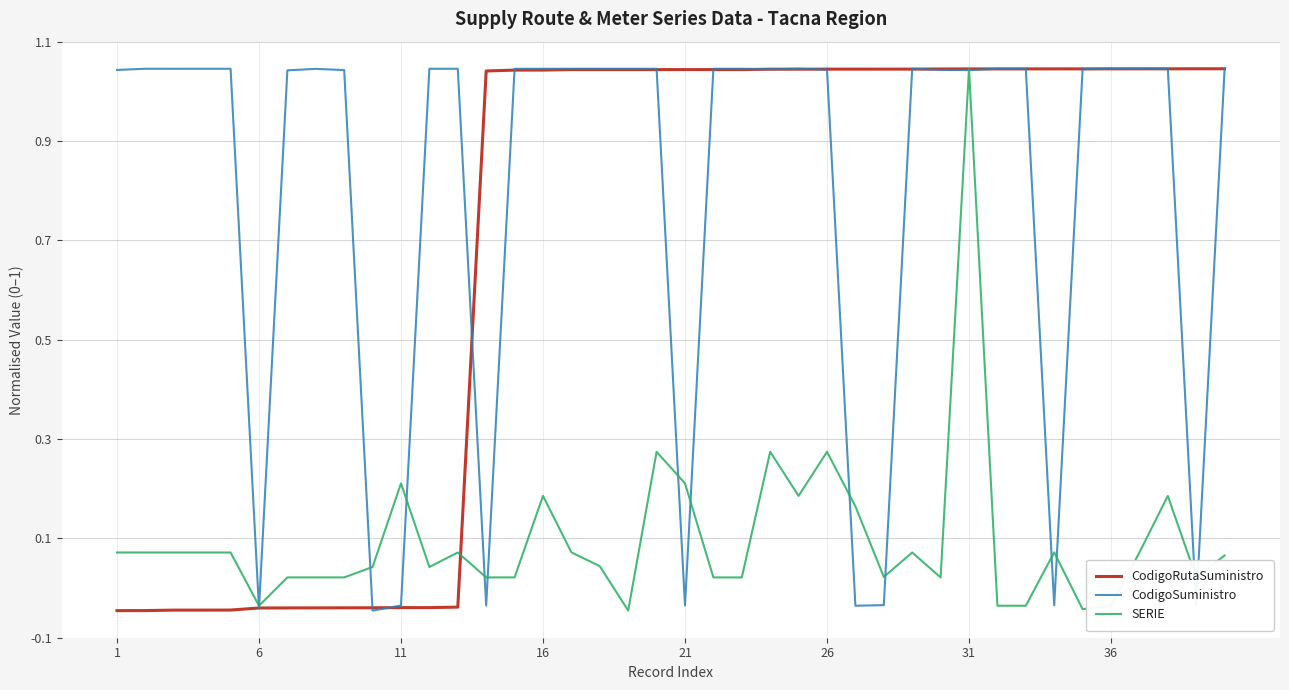

Does the chart have visible grid lines?

Yes